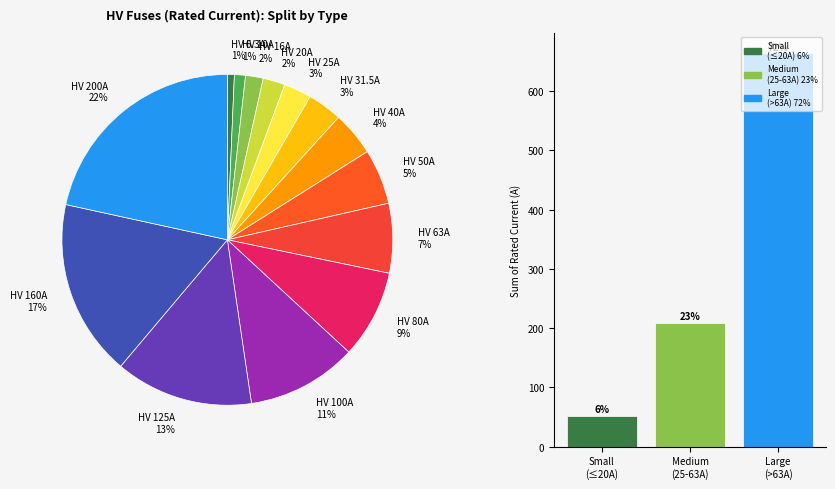

To the nearest percent, what is the average slice percentage?

7%